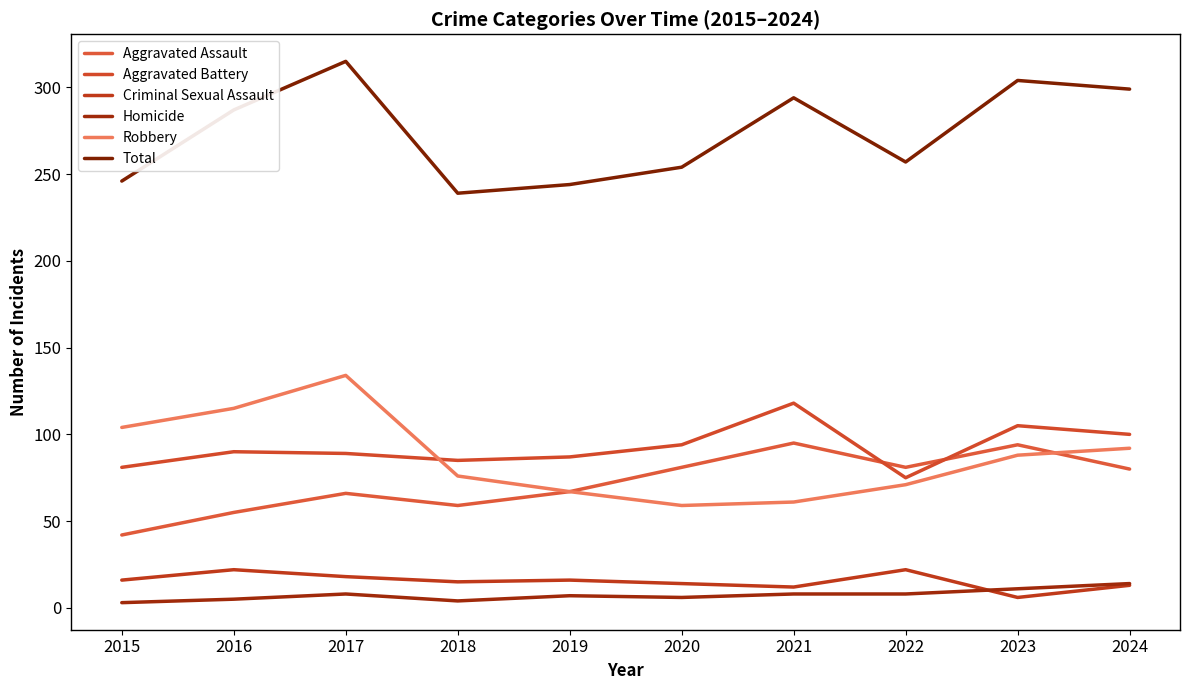

What is the difference between the Criminal Sexual Assault values at 2022 and 2017?

4